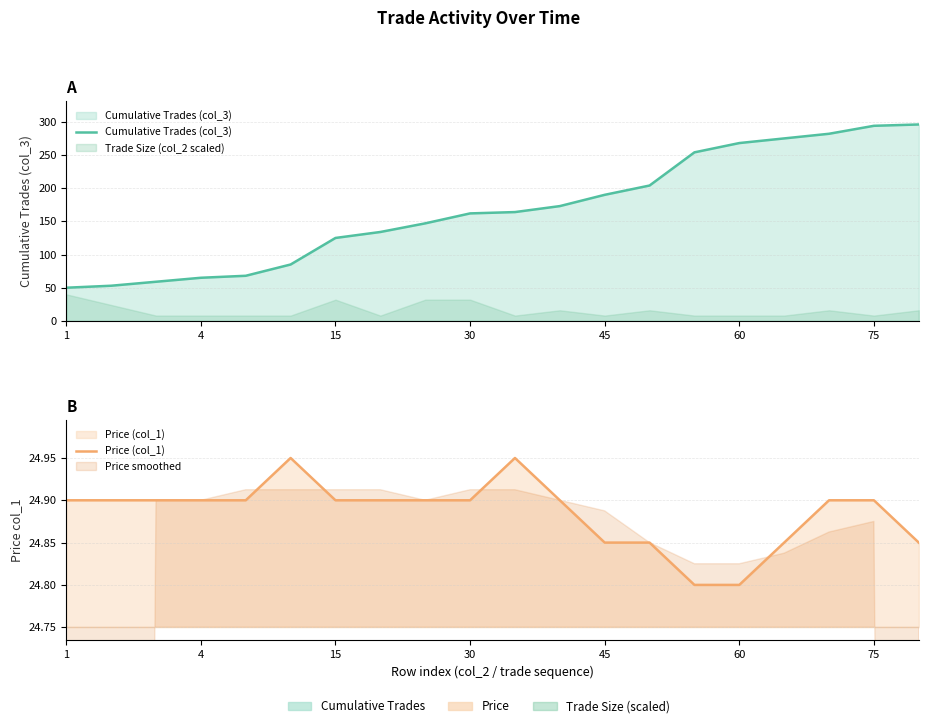

What is the spread (max minus min) of values at 8?

122.1